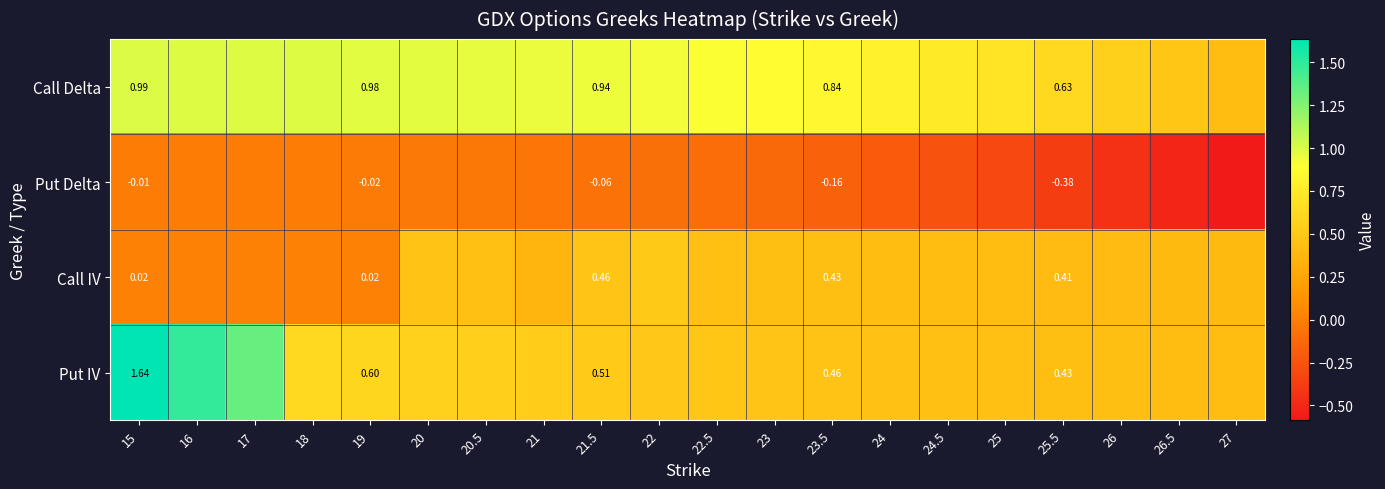

At 15, list the series in order from smallest to largest.

Put Delta, Call IV, Call Delta, Put IV